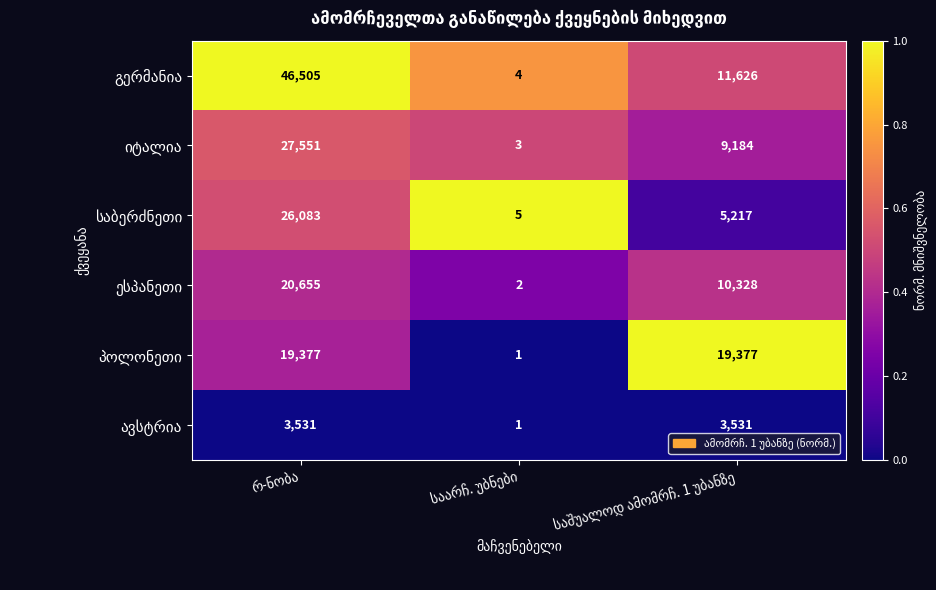

What is the maximum value shown in the chart?

46505